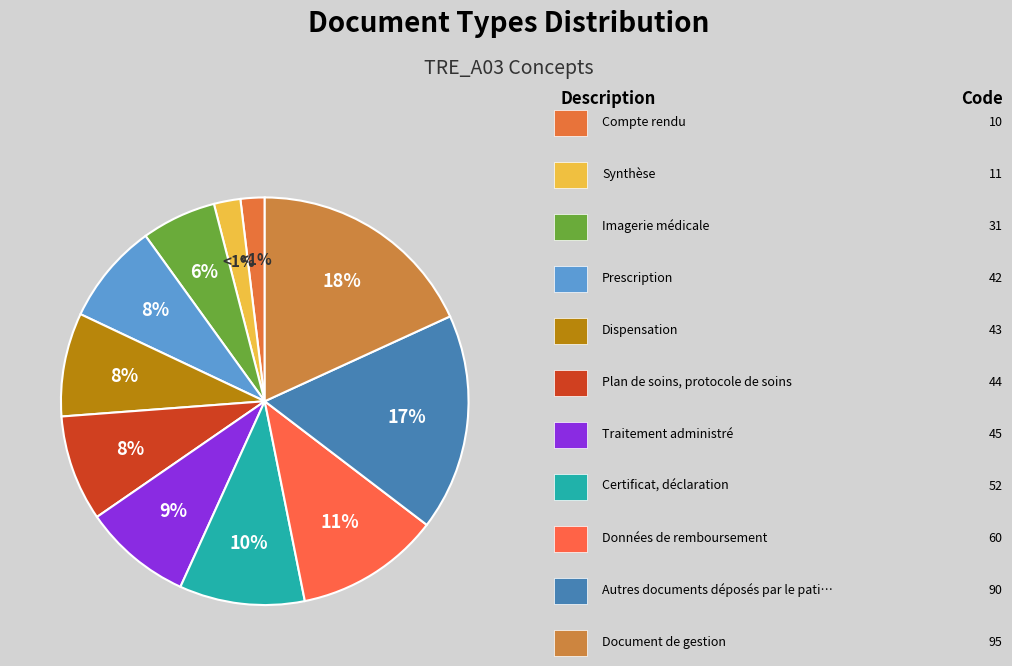

Count the number of slices in the pie.

11